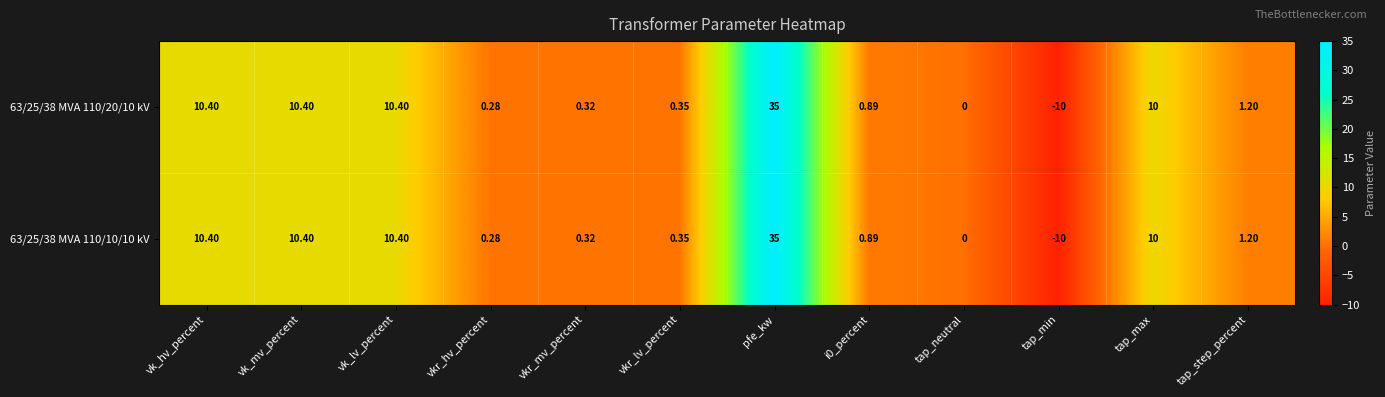

Which category has the lowest value in the 63/25/38 MVA 110/10/10 kV series?

tap_min